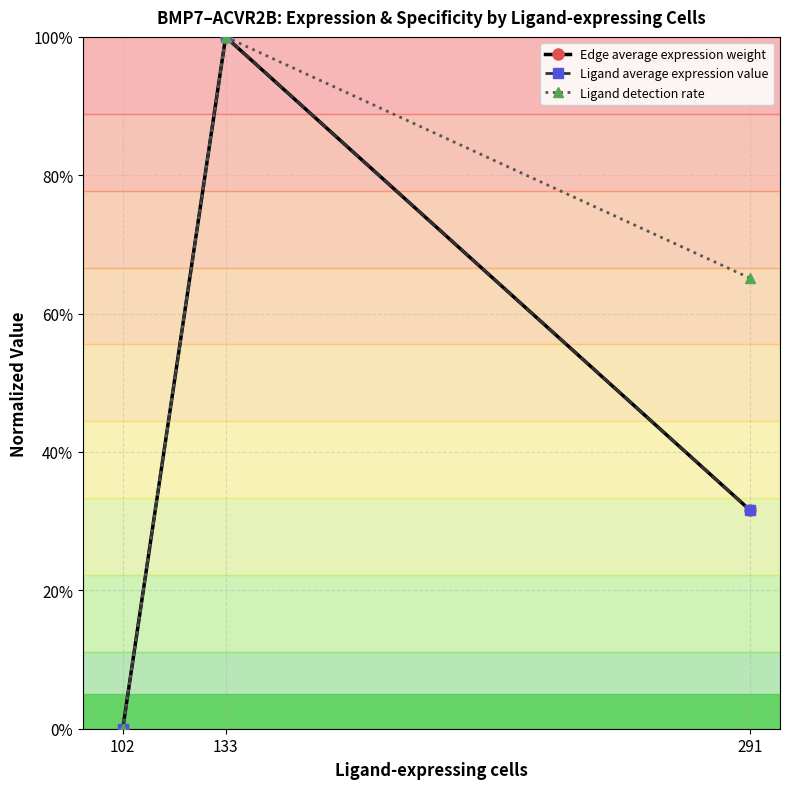

Is this an area chart (filled region under the line)?

No